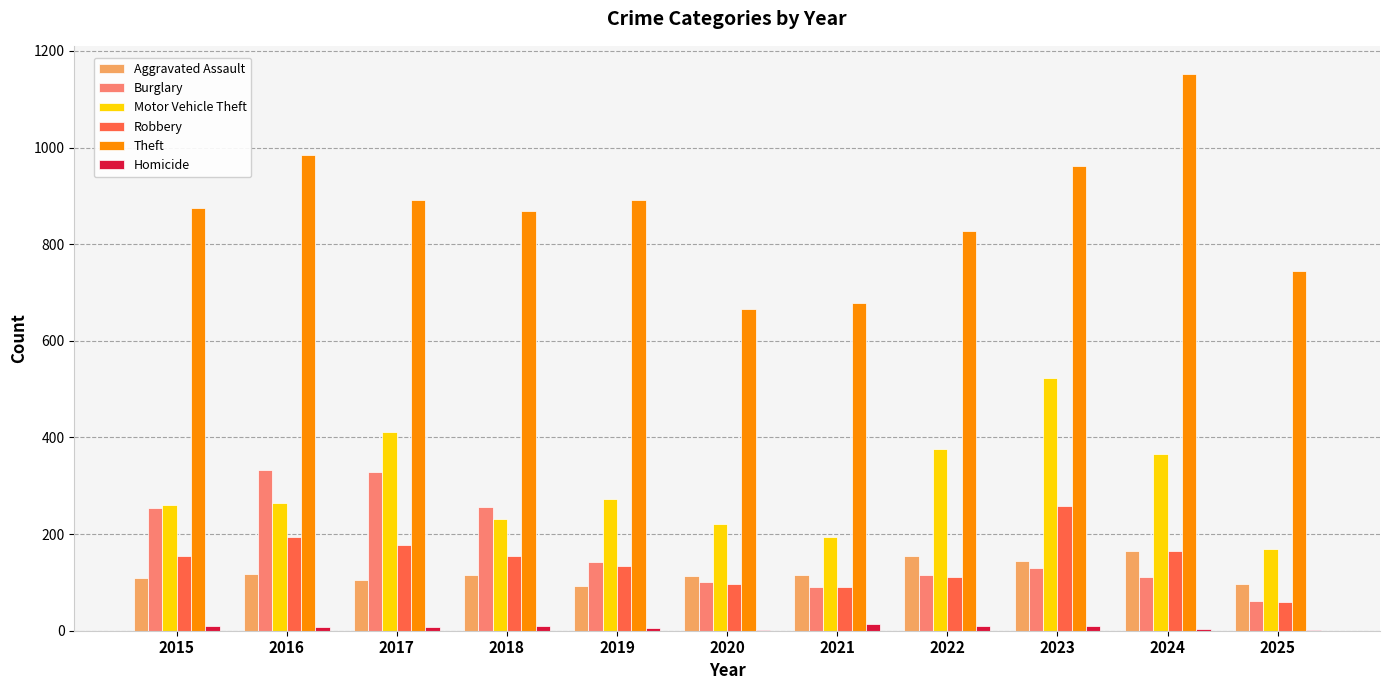

Count the number of data series in this chart.

6